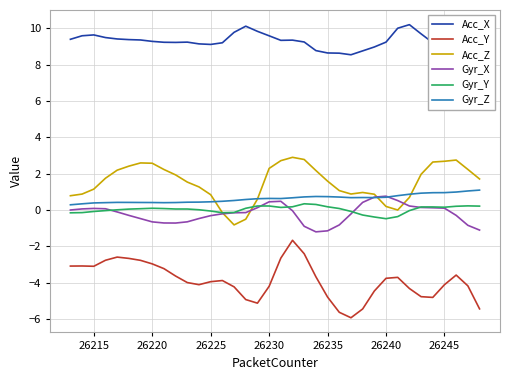

True or false: Gyr_Y and Acc_X intersect in this chart.

False